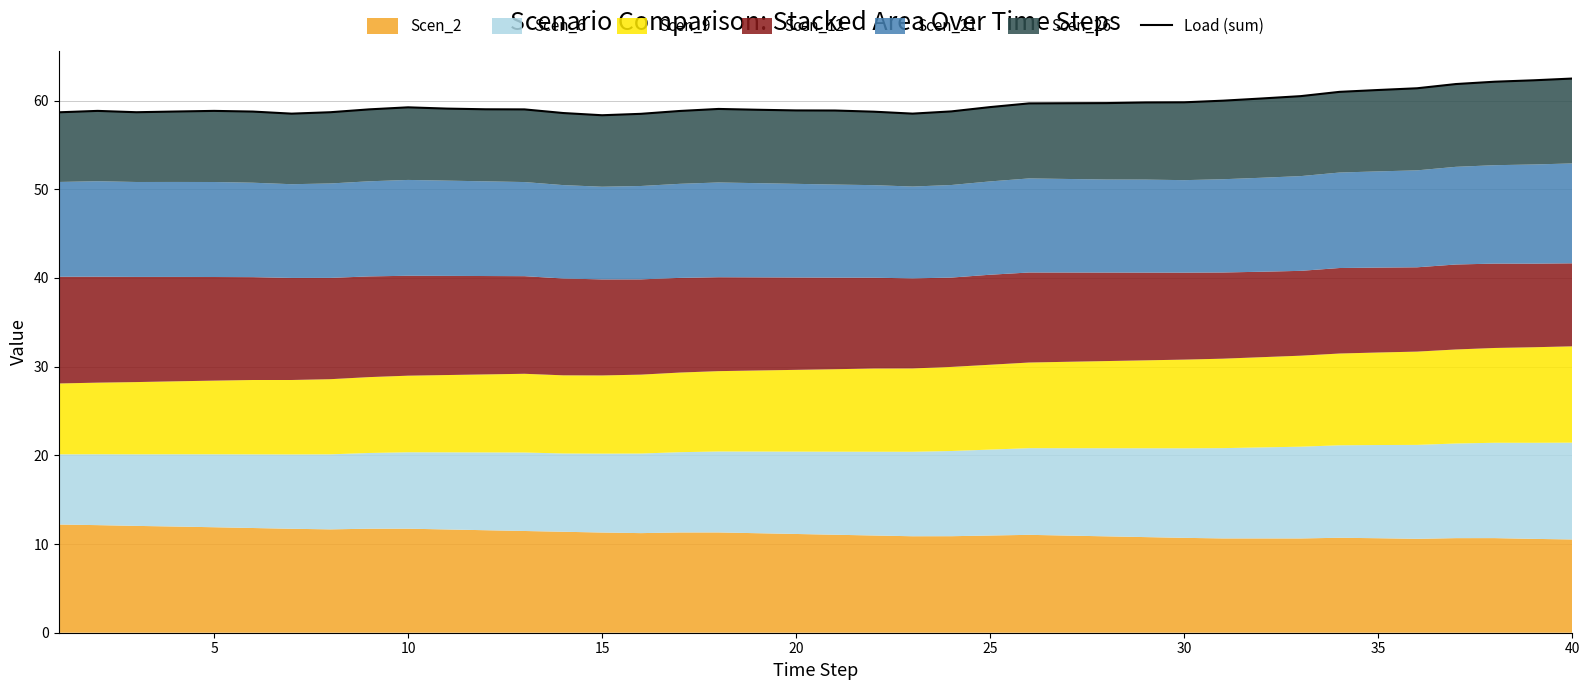

The value at 35 is 83.6. True or false?

False